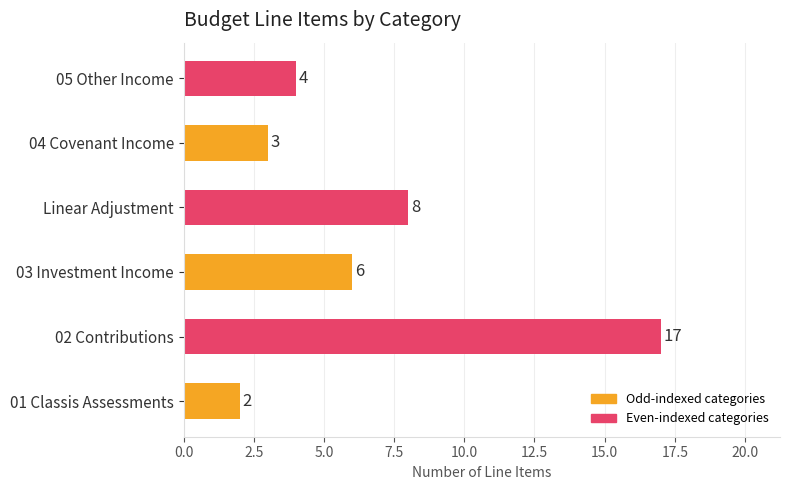

What is the difference between the maximum and second lowest values?

14